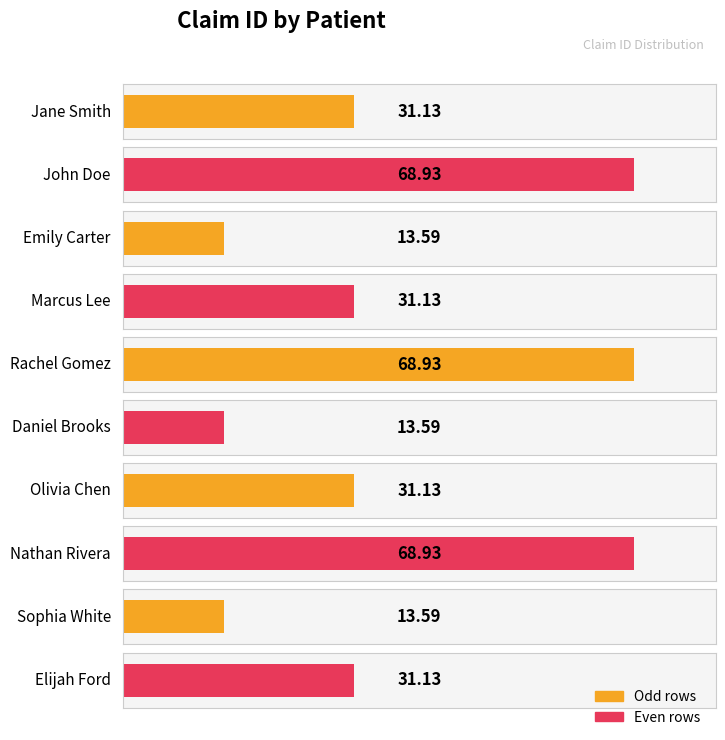

Between Elijah Ford and Jane Smith, which is larger?

Elijah Ford